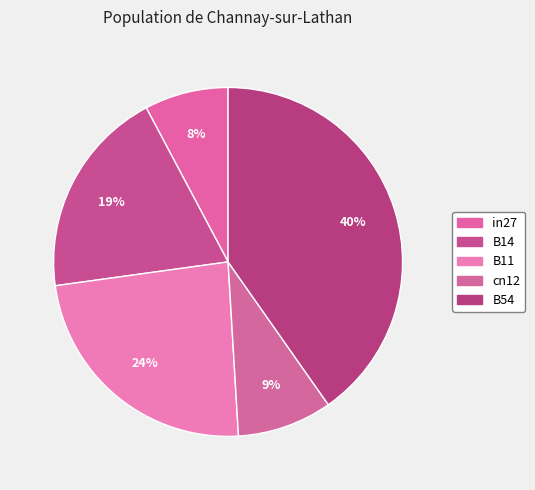

To the nearest percent, what portion does cn12 represent?

9%